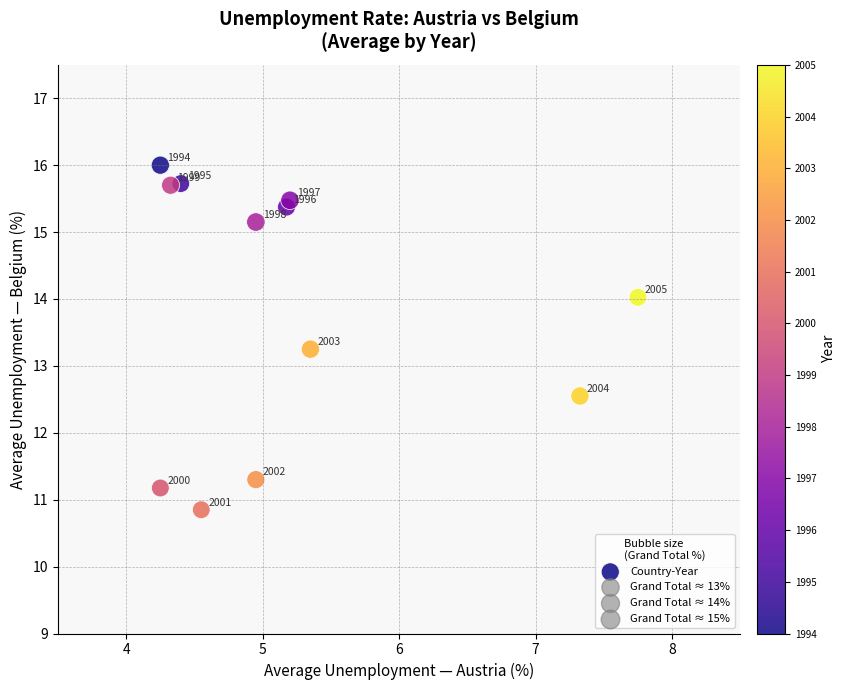

What is the average X value?

5.2